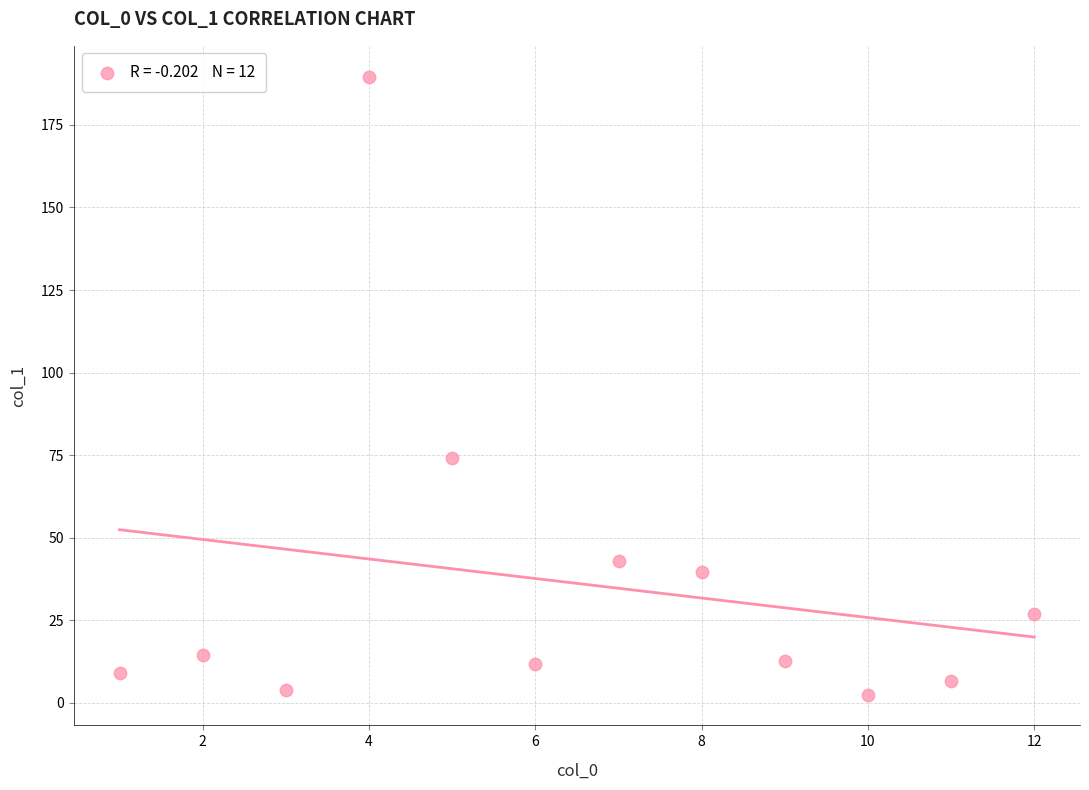

What is the average X value?

6.5